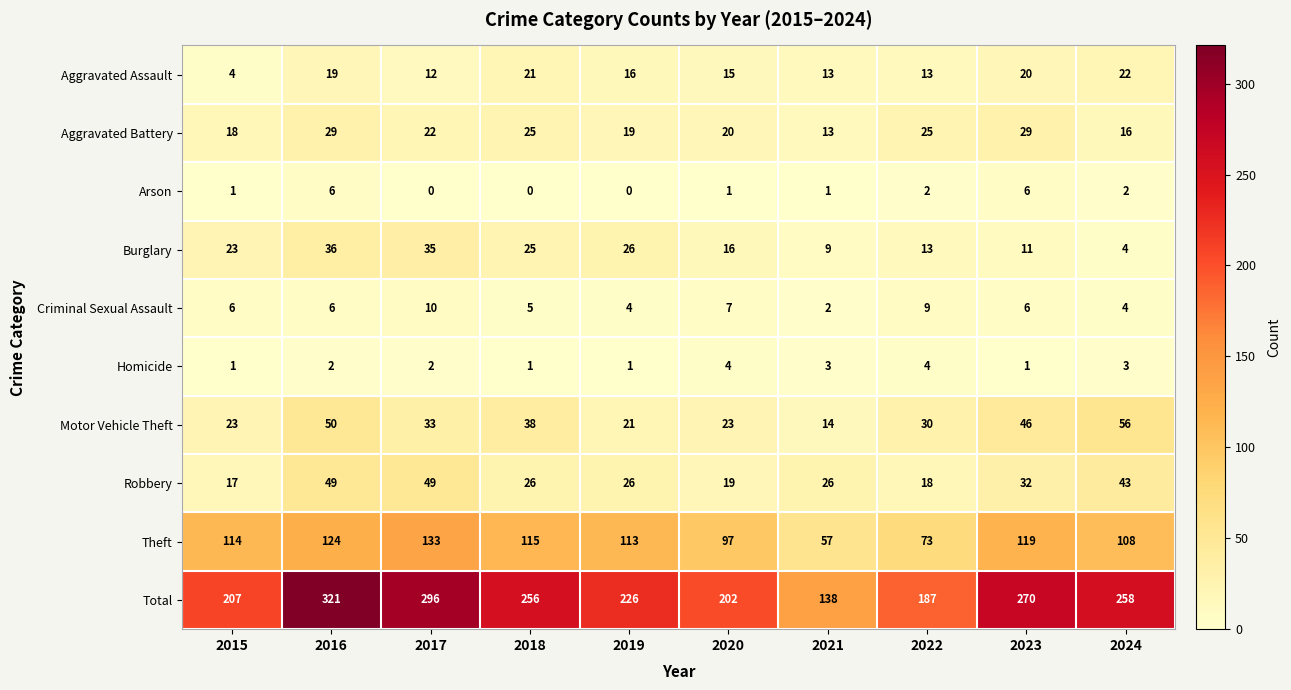

What is the difference between the maximum and minimum values in the Robbery series?

32